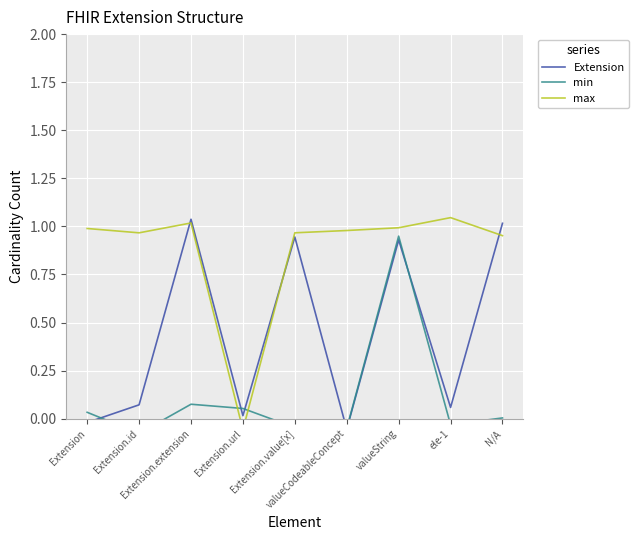

Between Extension.extension and valueCodeableConcept, which is larger?

Extension.extension